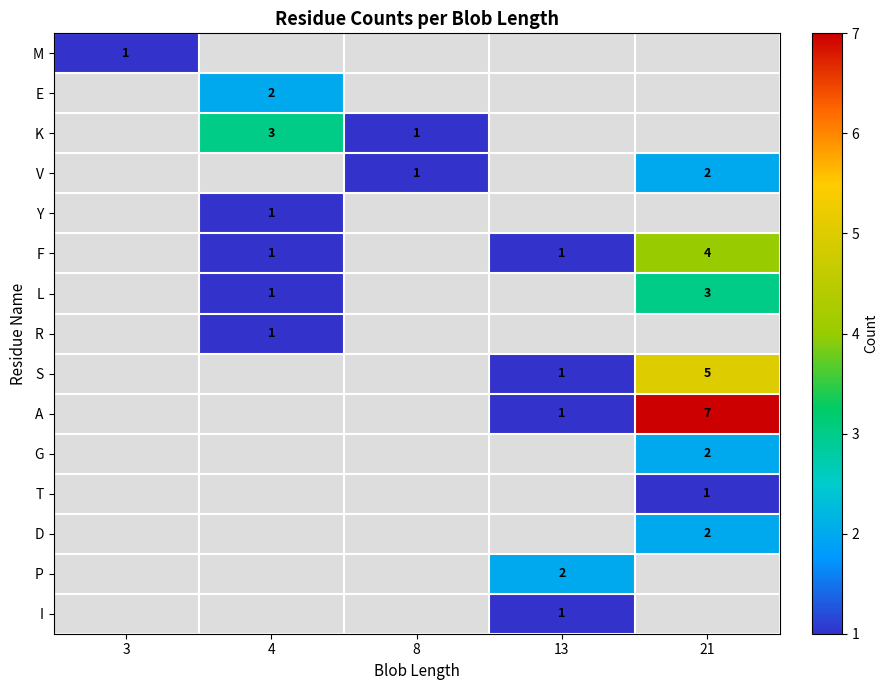

Is it true that S equals 2 at 13?

False